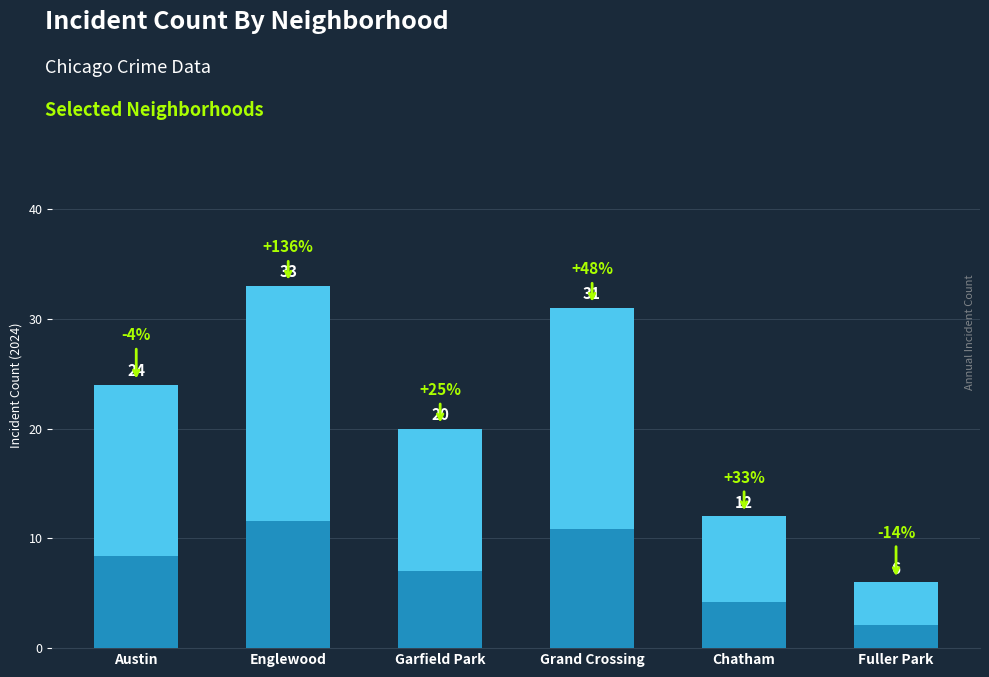

Which category has the lowest value across all series?

Fuller Park